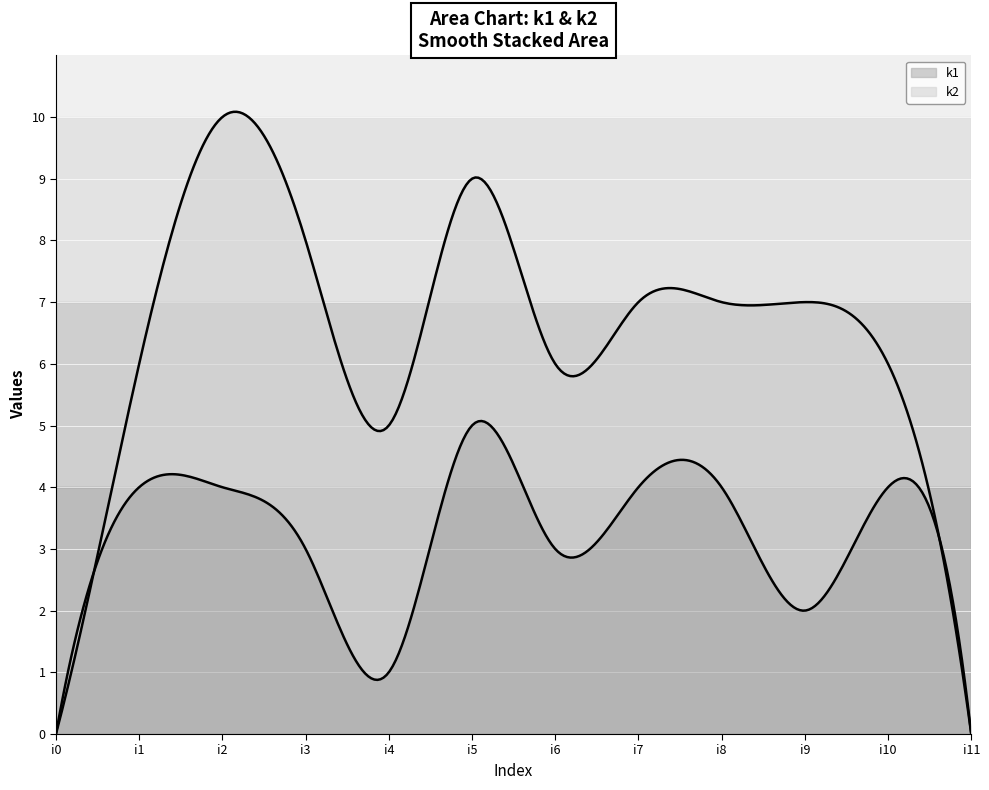

What is the total value across all series at i4?

6